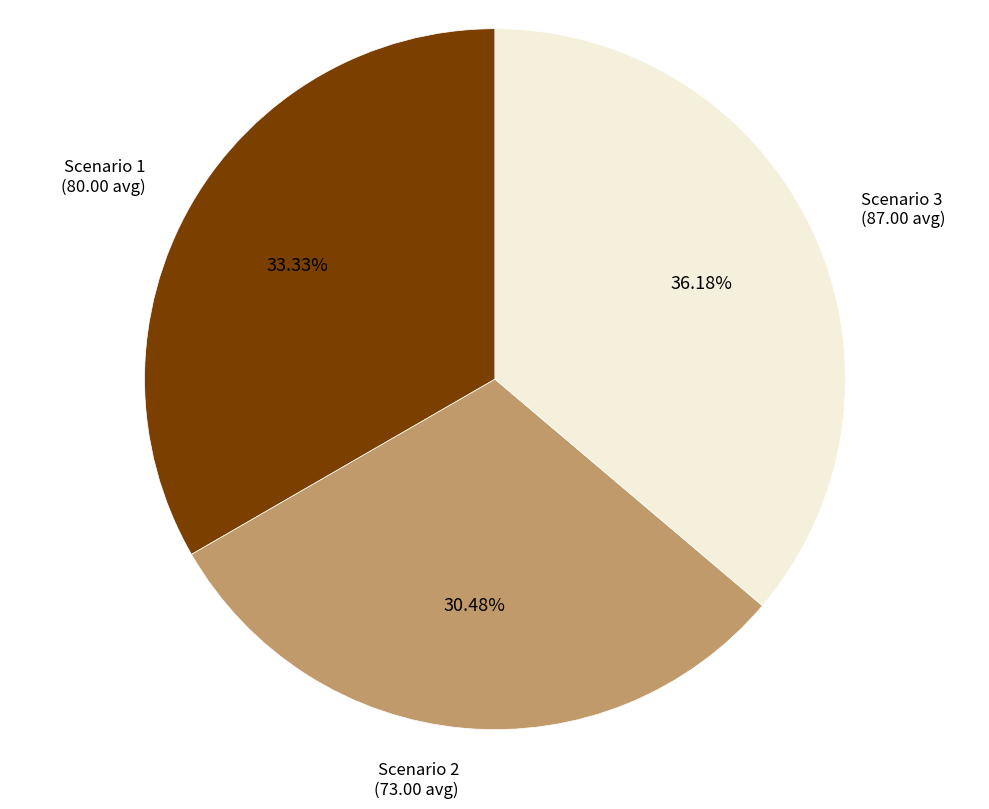

True or false: Scenario 1 accounts for 33% of the total.

True